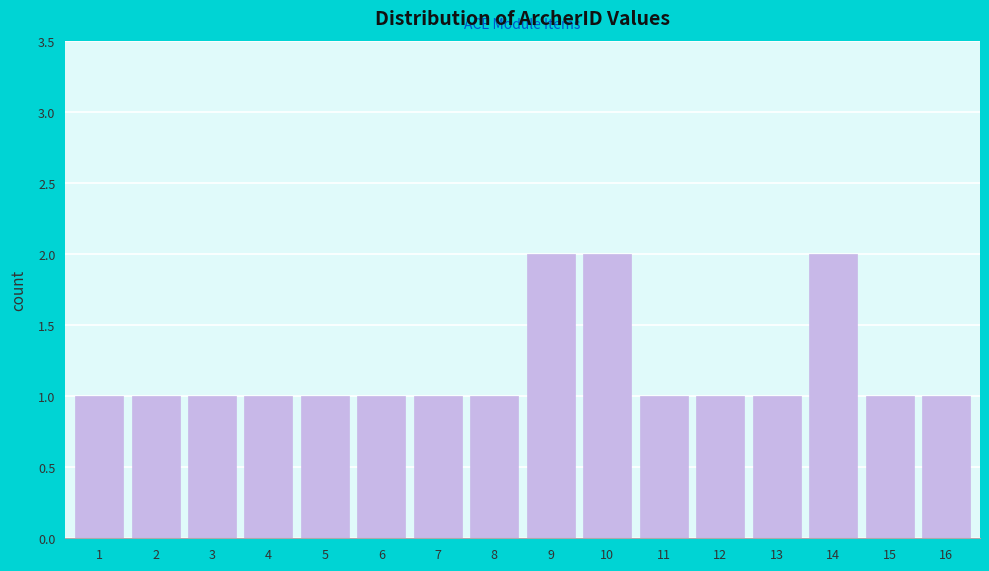

Reading right to left, transcribe all the data shown in this chart.

1	1	2	1	1	1	2	2	1	1	1	1	1	1	1	1